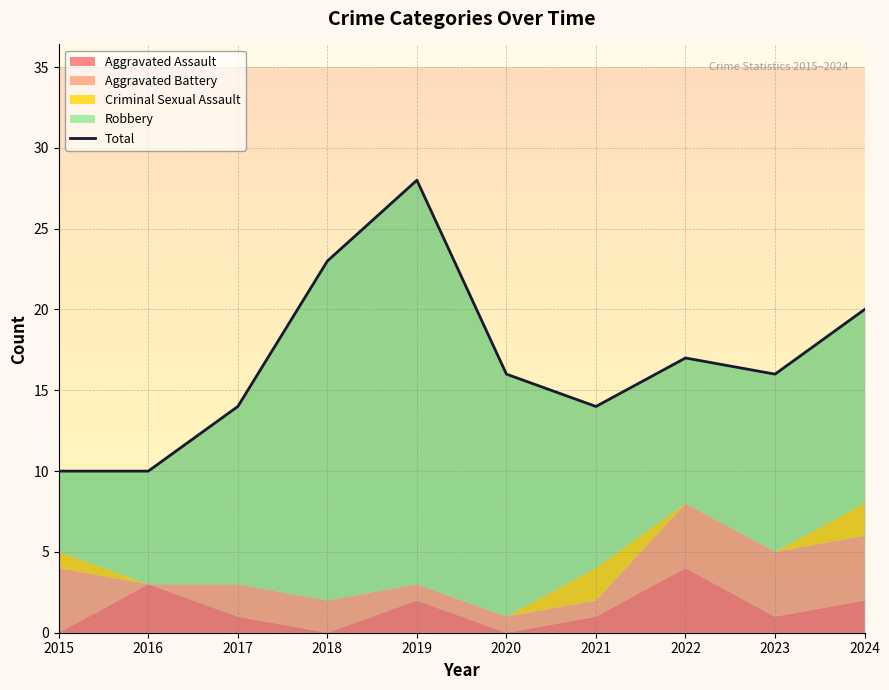

List the labels in order of value, largest first.

2019, 2018, 2024, 2022, 2020, 2023, 2017, 2021, 2015, 2016